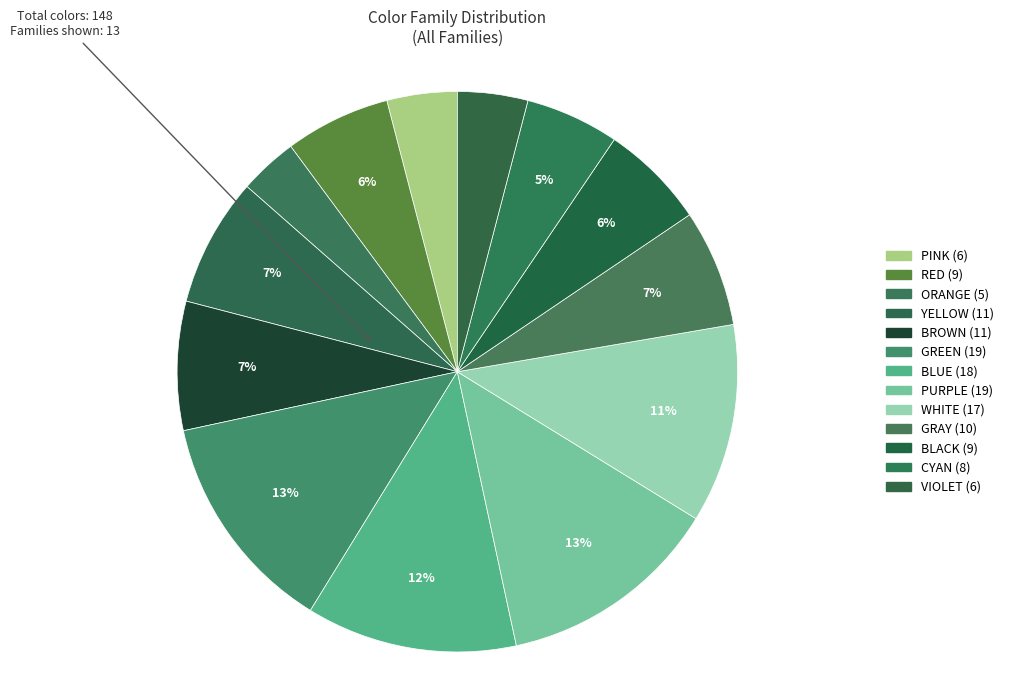

Count the number of slices in the pie.

13